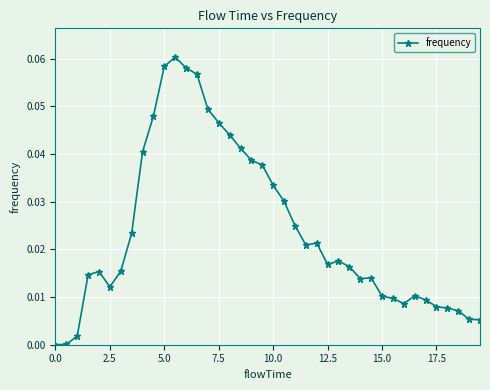

Does the chart have visible grid lines?

Yes